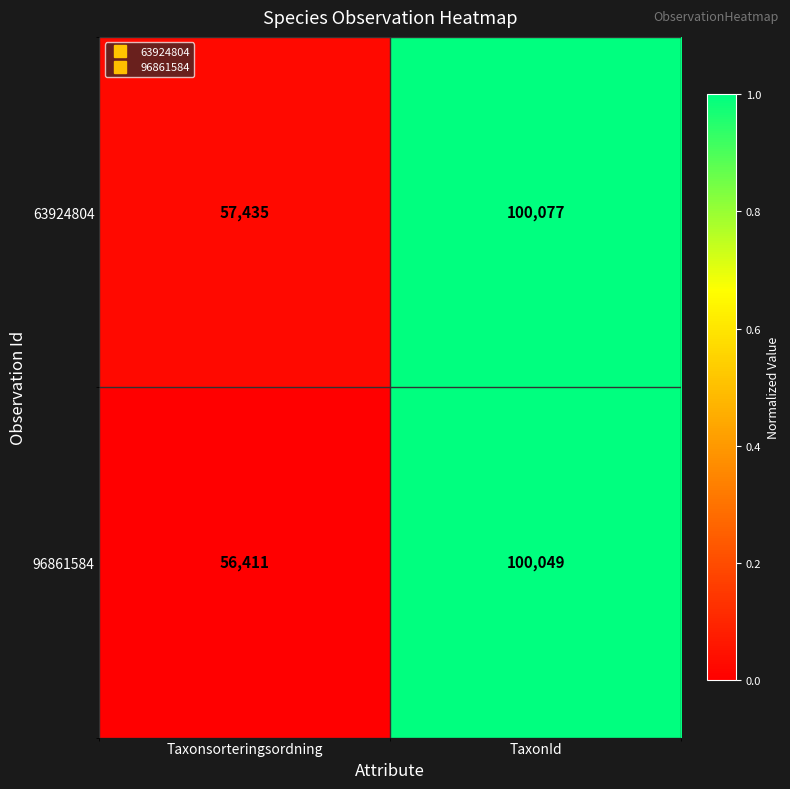

What is the difference between the 96861584 values at TaxonId and Taxonsorteringsordning?

43638